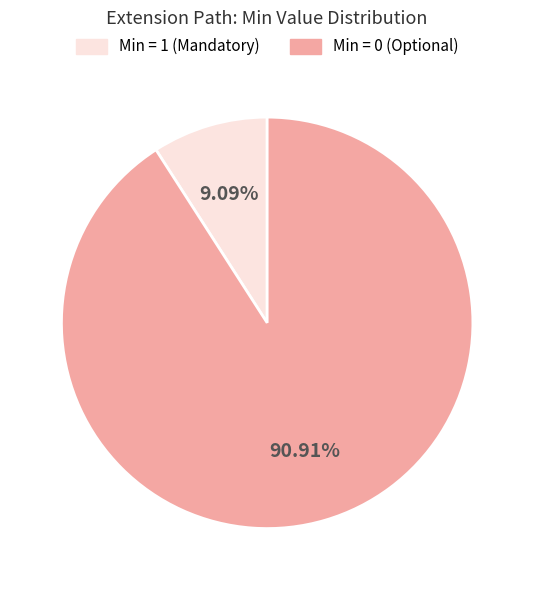

How many slices are in this pie chart?

2